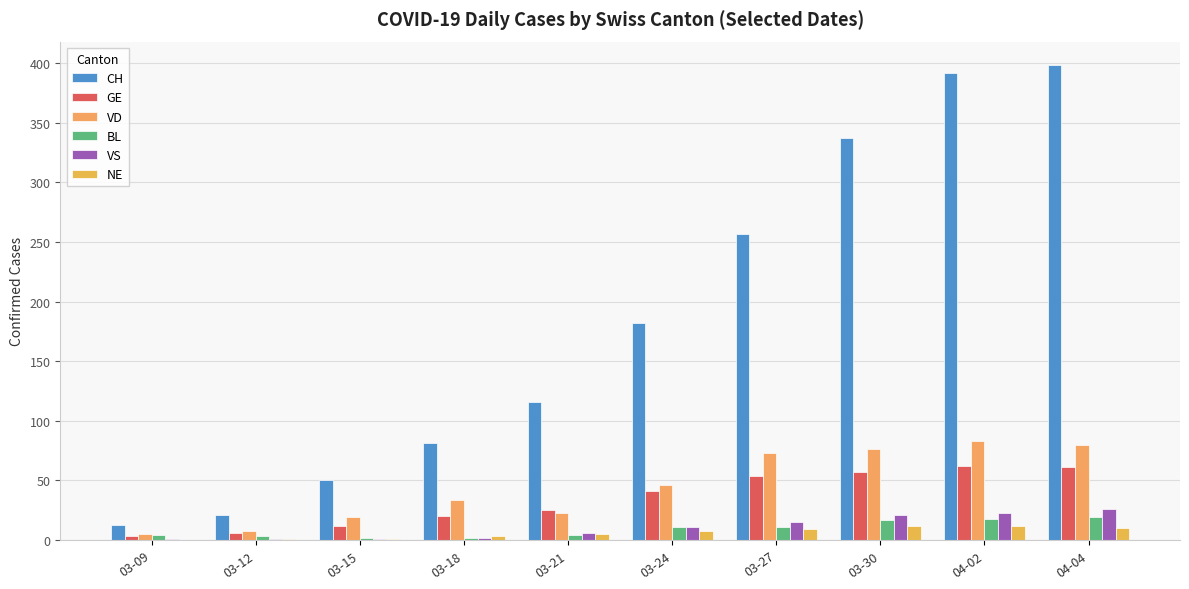

At how many categories does at least one series exceed 354?

2